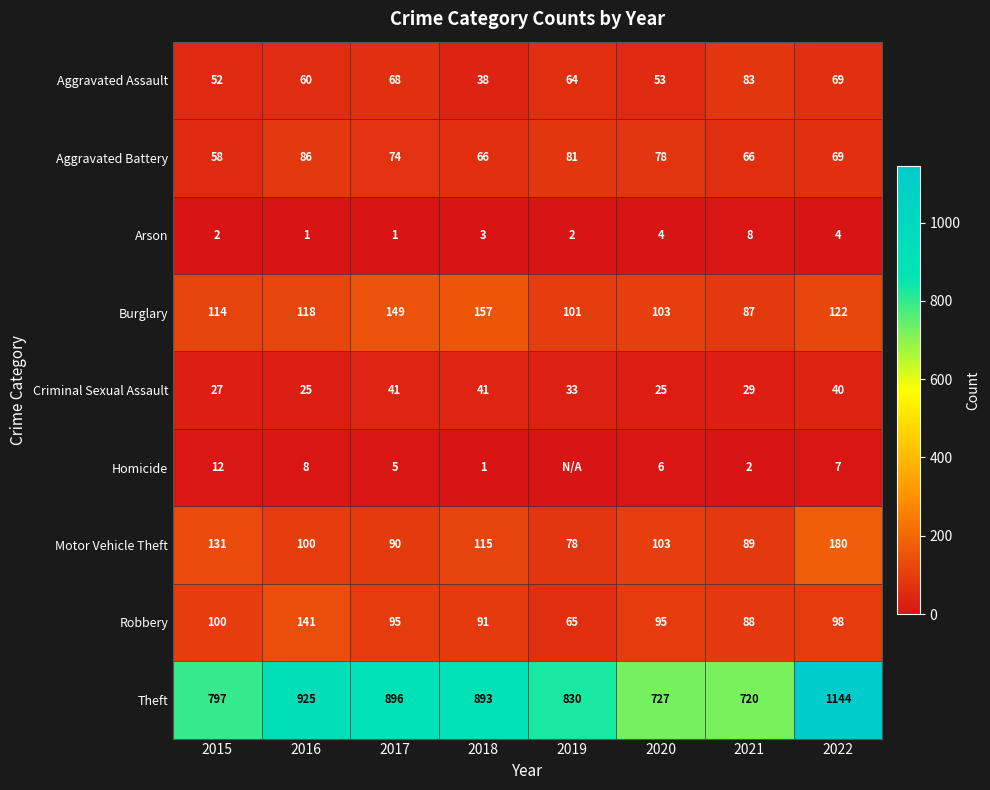

What is the difference between the Aggravated Battery values at 2017 and 2021?

8